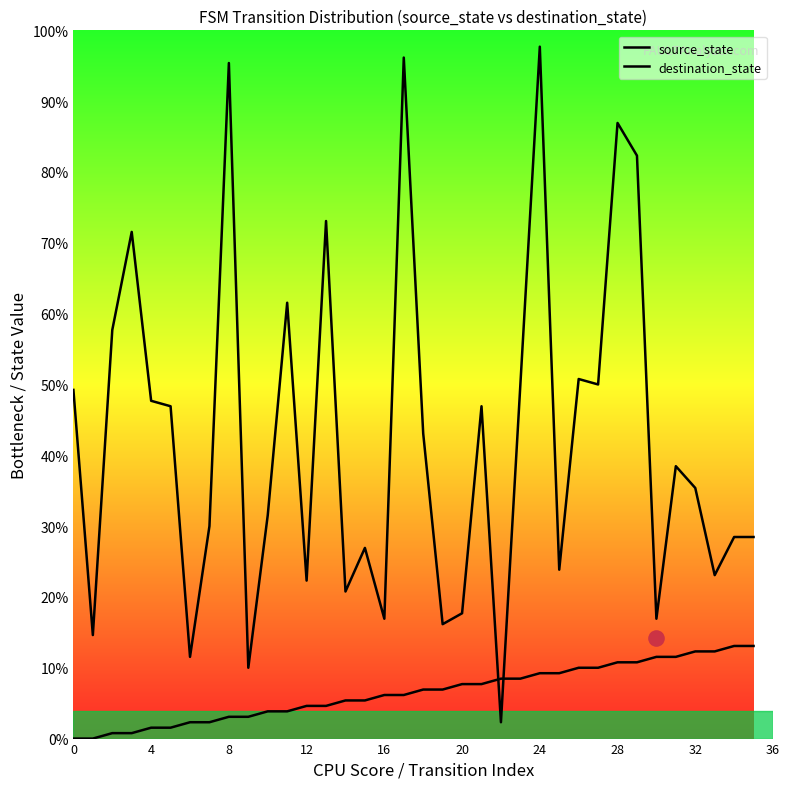

At which category is the sum across all series the highest?

24